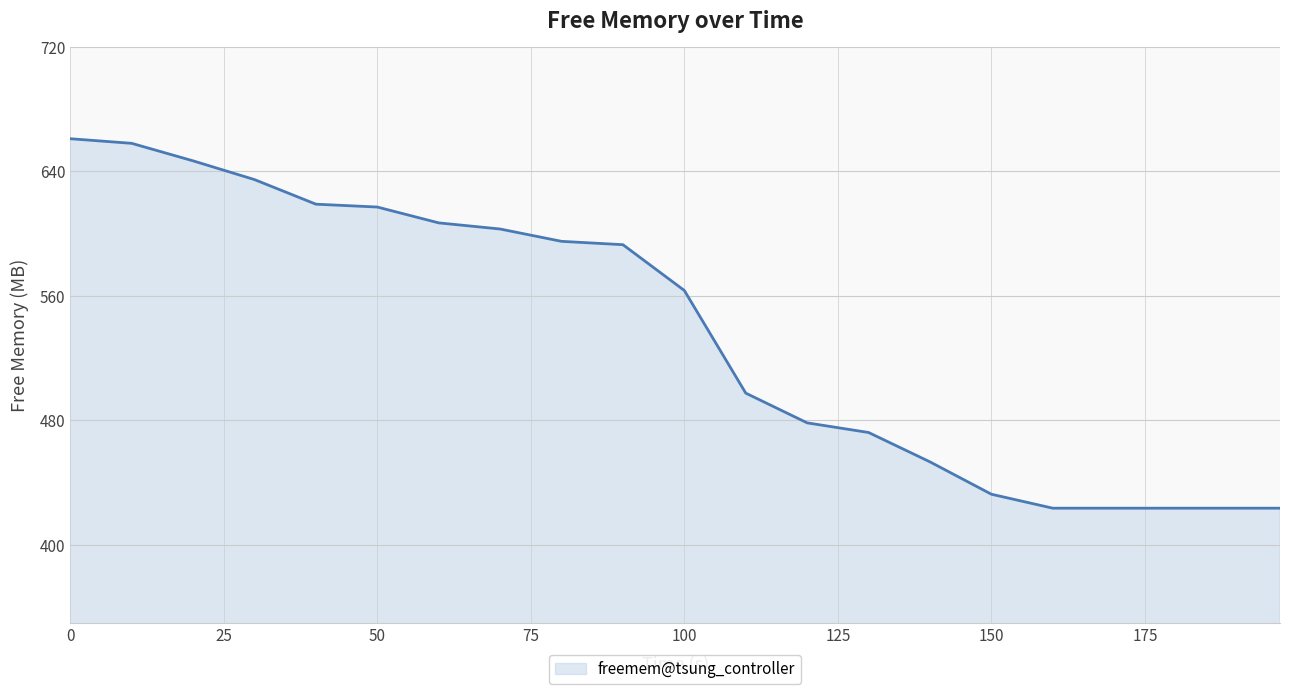

What is the difference between the maximum and minimum values?

237.5